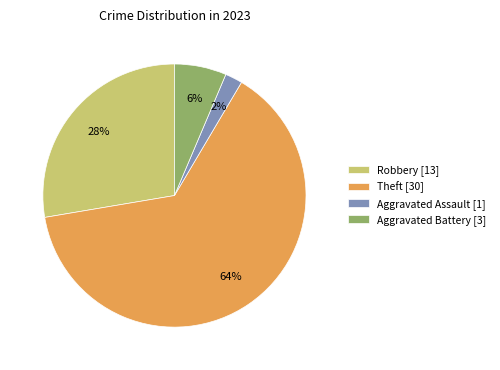

Count the number of slices in the pie.

4